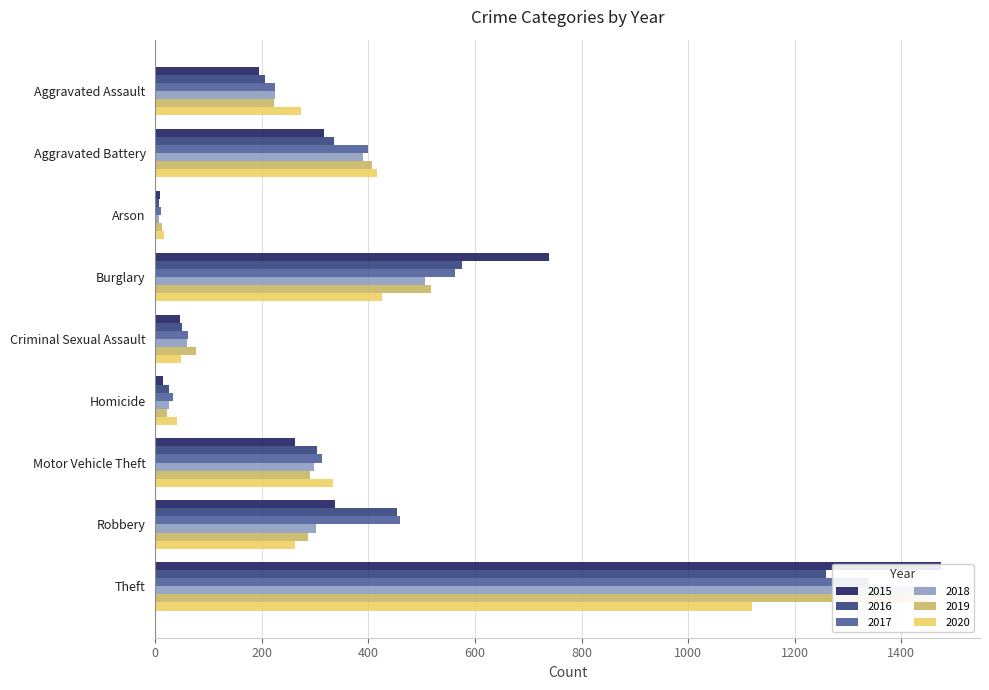

What is the average value of the 2018 series?

363